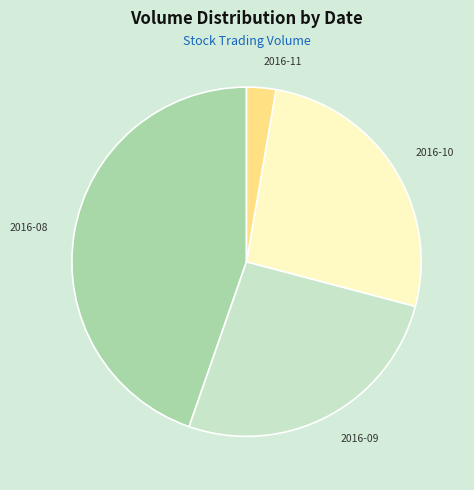

Count the number of slices in the pie.

4